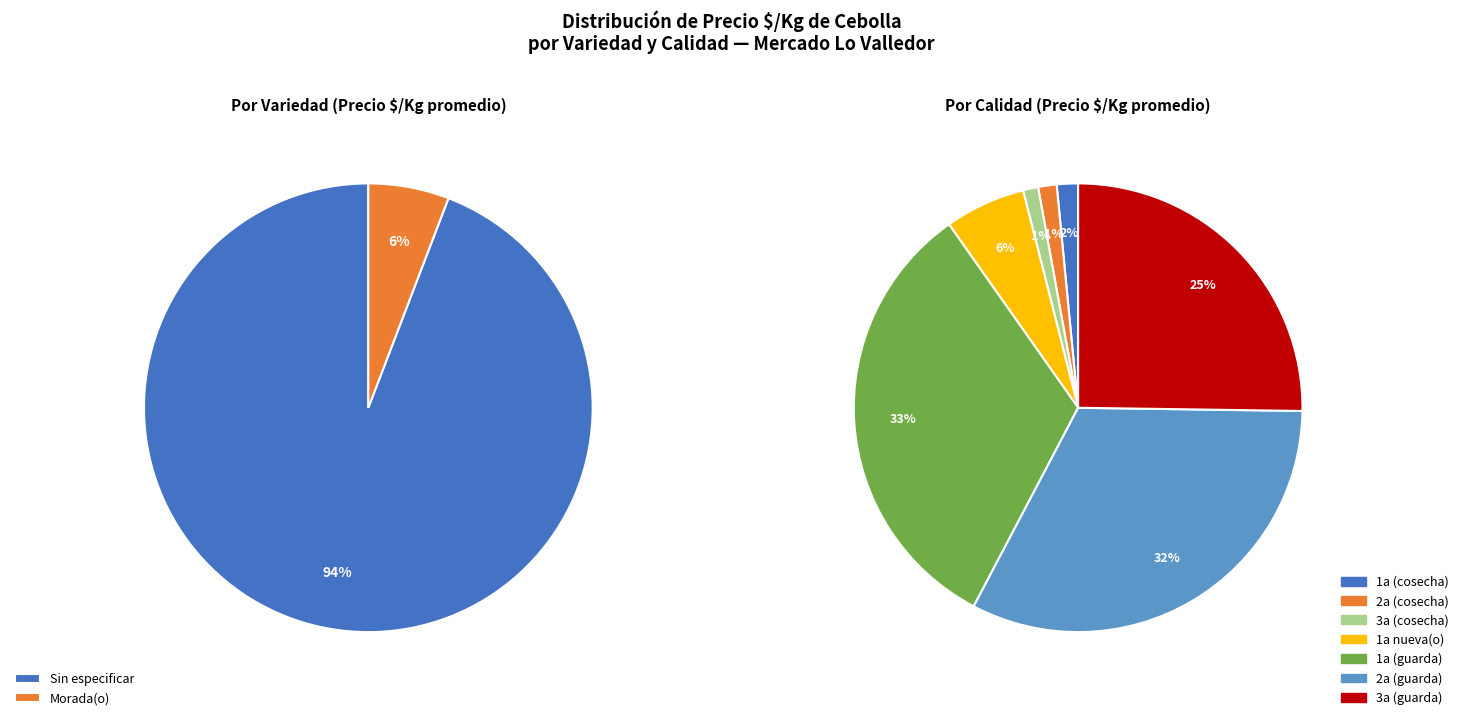

The Sin especificar slice represents 1% of the pie. True or false?

False